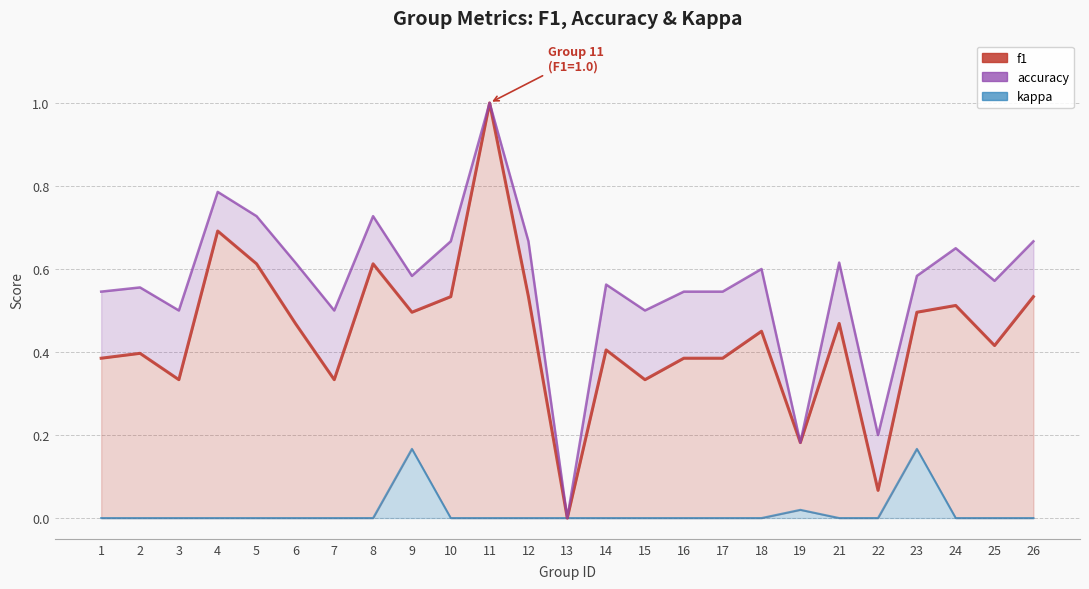

Count the number of data series in this chart.

3